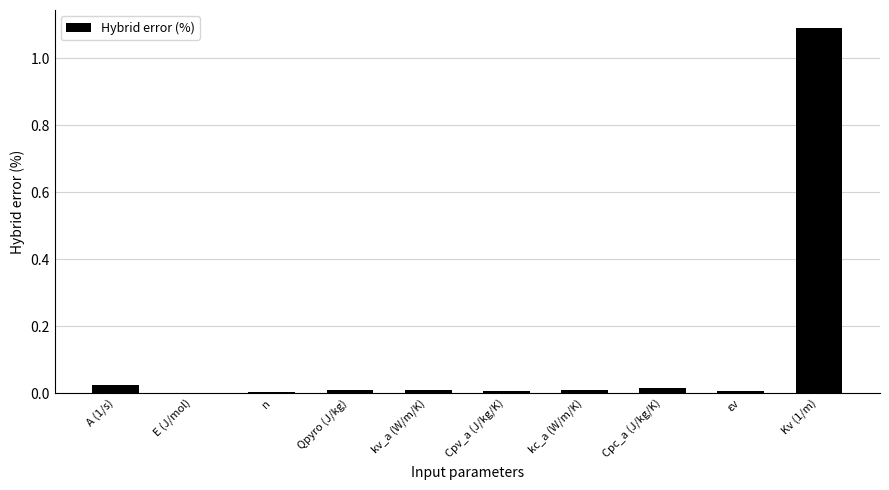

True or false: the data shows 1.1 at Kv (1/m).

True